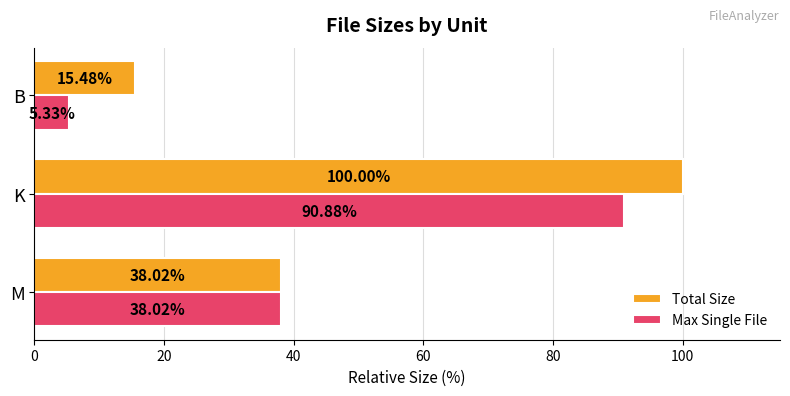

How many data points in Max Single File are less than 38?

1